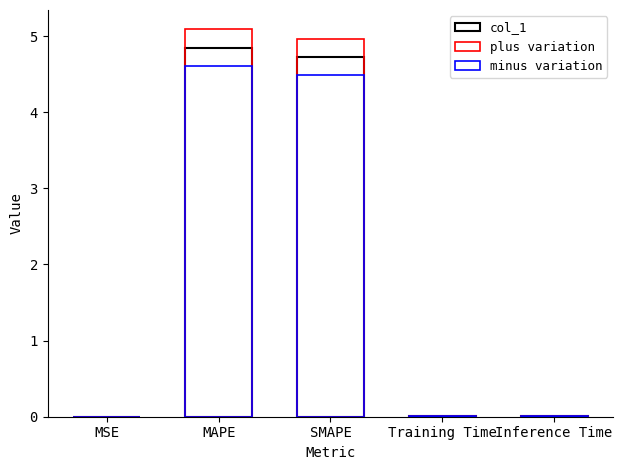

What is the label of the 5th bar from the left?

Inference Time